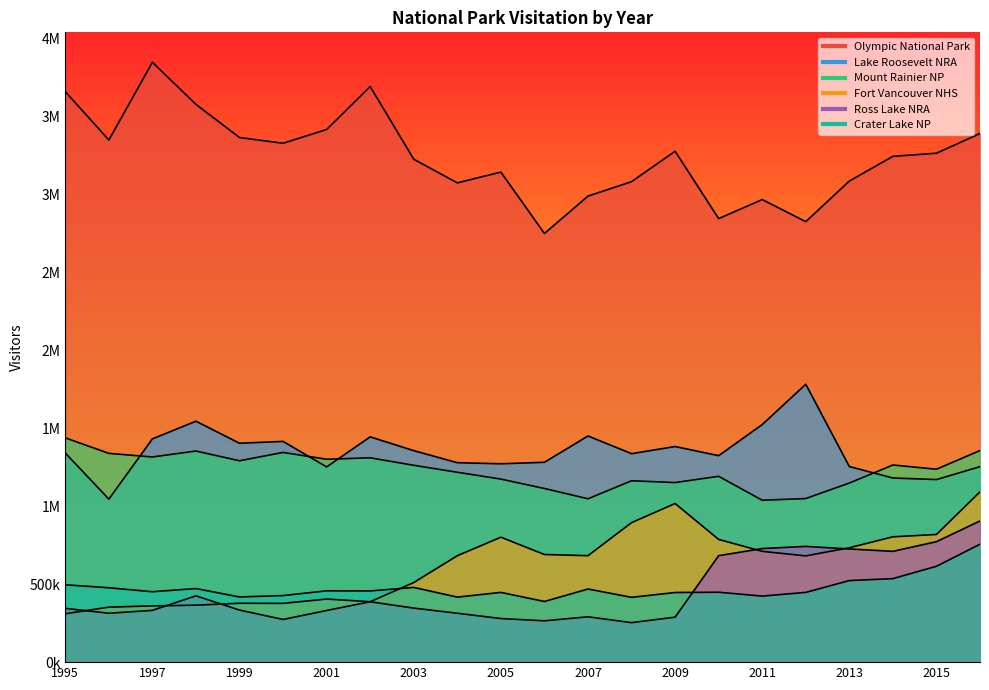

How many distinct data groups are displayed?

6